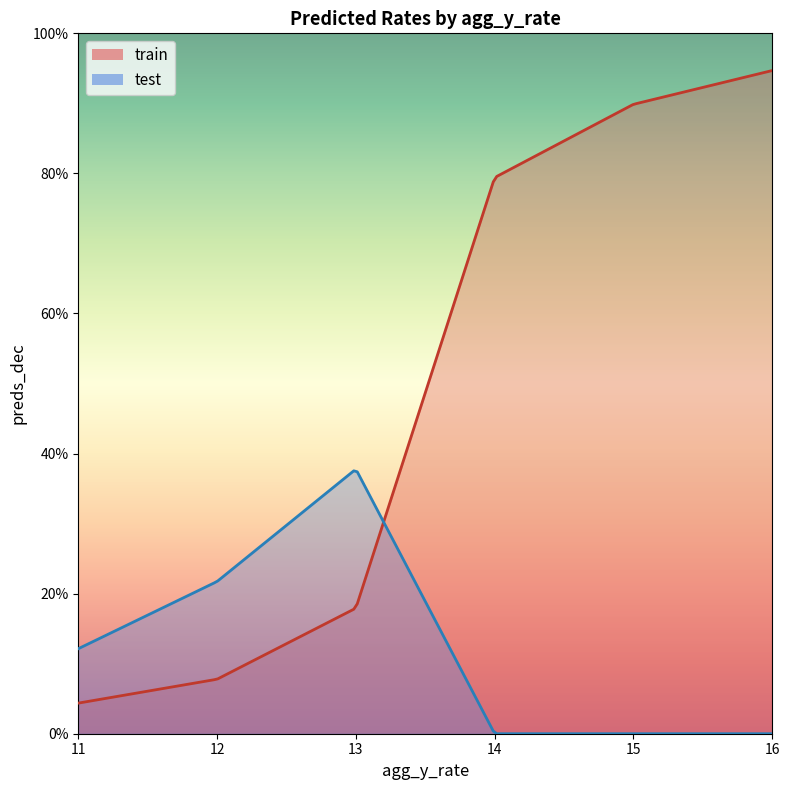

At which category does test reach its first local peak?

13